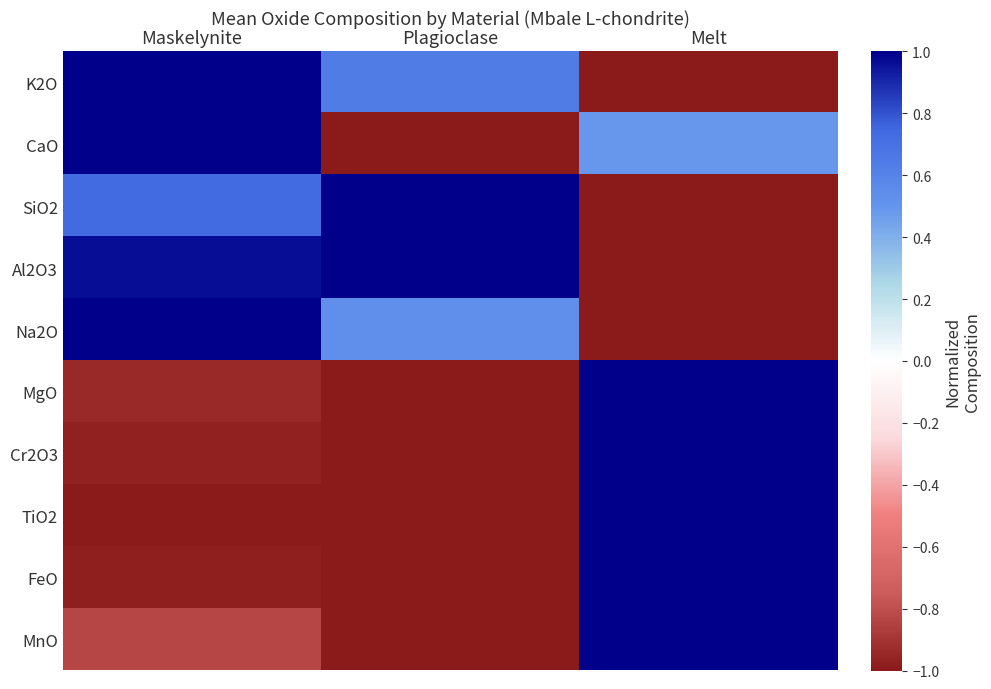

Reading left to right, transcribe all the data shown in this chart.

K2O: Maskelynite=1.0	Plagioclase=0.6	Melt=-1.0
CaO: Maskelynite=1.0	Plagioclase=-1.0	Melt=0.5
SiO2: Maskelynite=0.7	Plagioclase=1.0	Melt=-1.0
Al2O3: Maskelynite=1.0	Plagioclase=1.0	Melt=-1.0
Na2O: Maskelynite=1.0	Plagioclase=0.5	Melt=-1.0
MgO: Maskelynite=-0.9	Plagioclase=-1.0	Melt=1.0
Cr2O3: Maskelynite=-1.0	Plagioclase=-1.0	Melt=1.0
TiO2: Maskelynite=-1.0	Plagioclase=-1.0	Melt=1.0
FeO: Maskelynite=-1.0	Plagioclase=-1.0	Melt=1.0
MnO: Maskelynite=-0.8	Plagioclase=-1.0	Melt=1.0